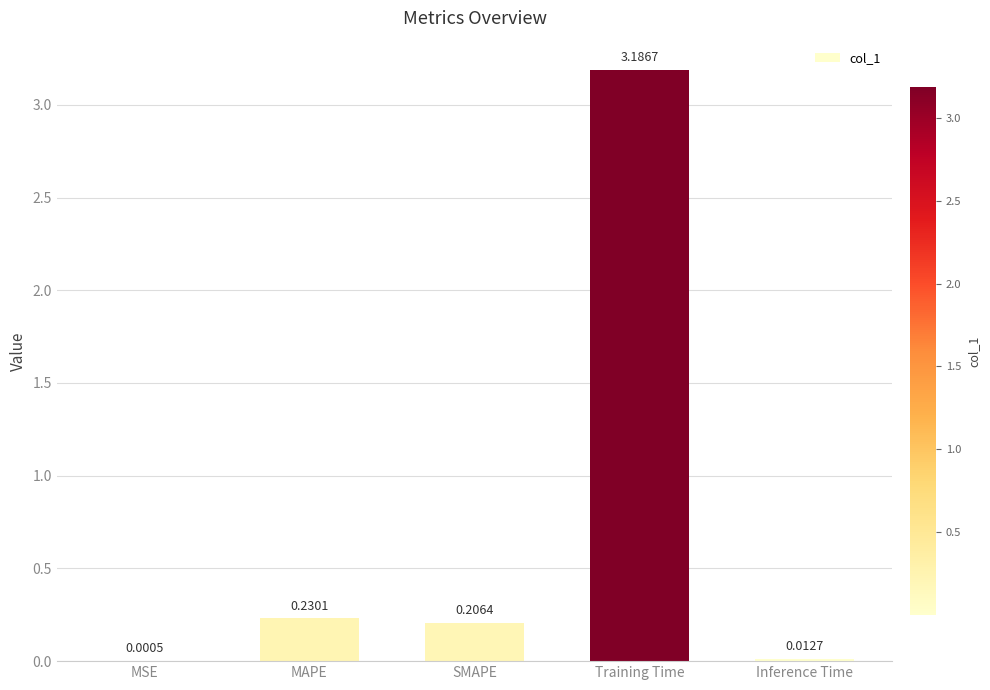

How many data points does each series have?

5